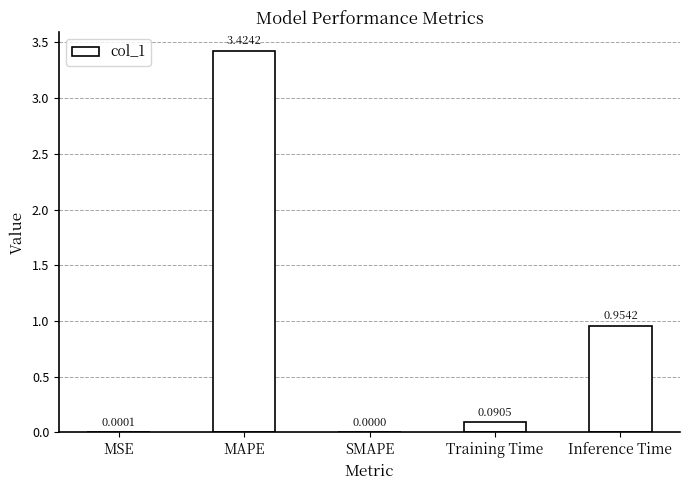

Between MSE and MAPE, which is larger?

MAPE